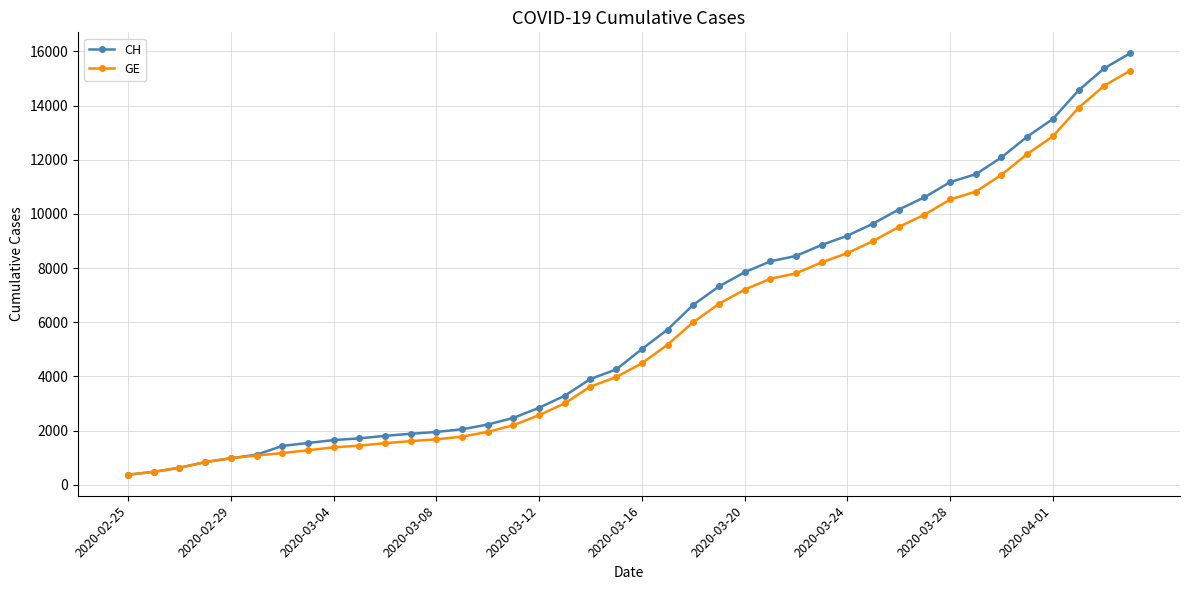

What is the lowest value of the GE series?

375